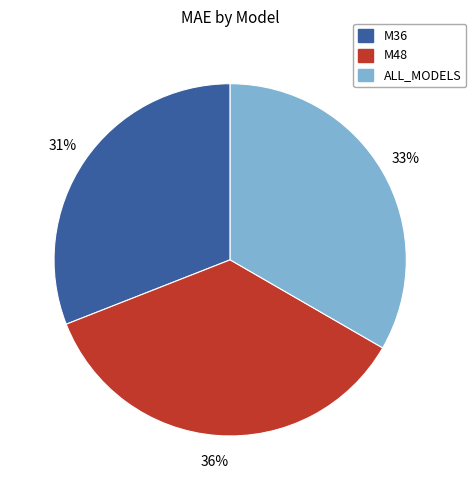

To the nearest percent, what is the average slice percentage?

33%